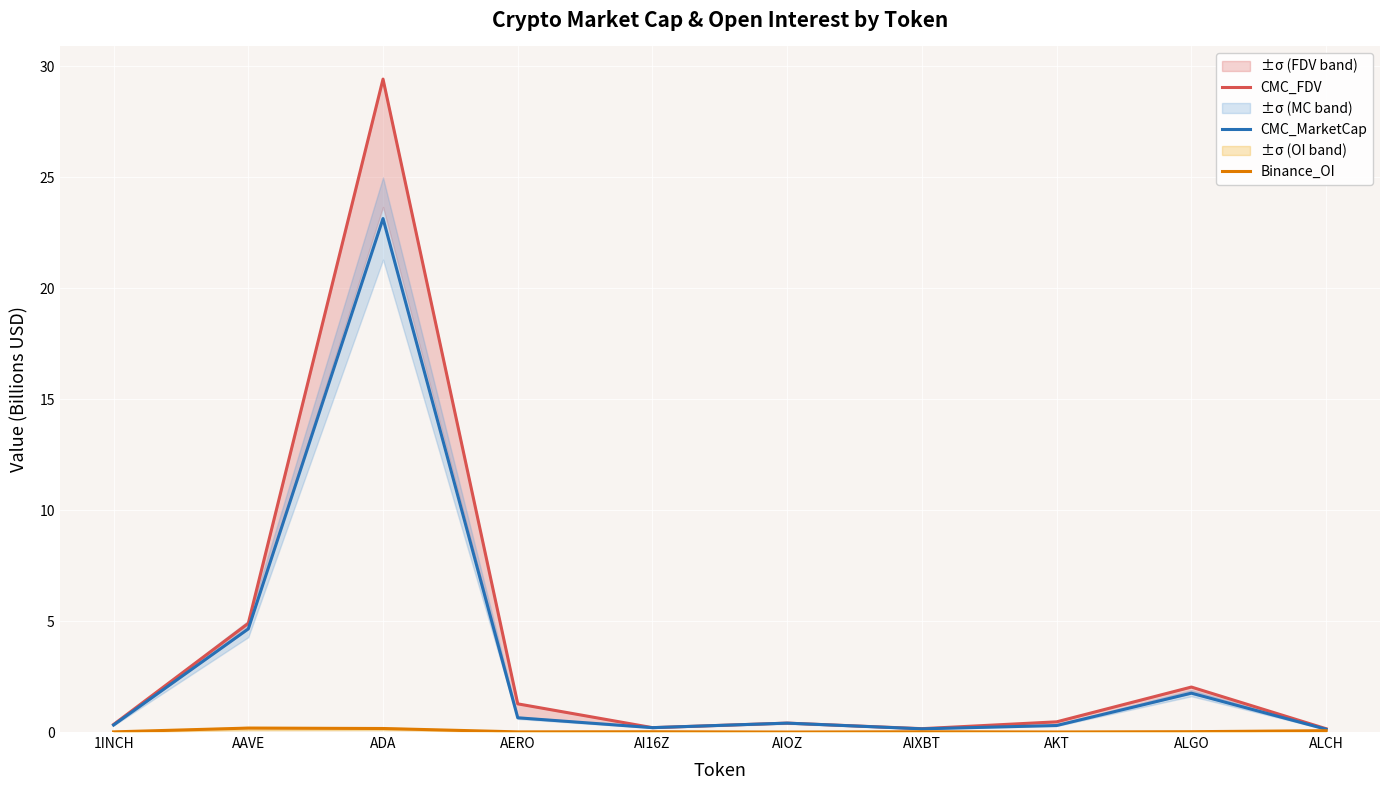

What is the label of the 5th point from the right?

AIOZ